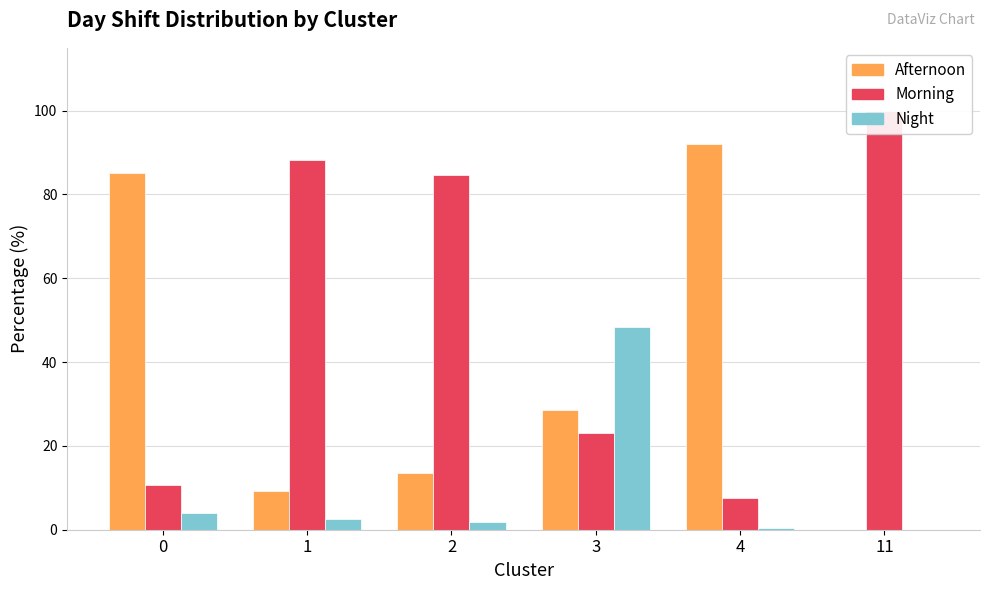

What is the greatest value displayed?

100.0